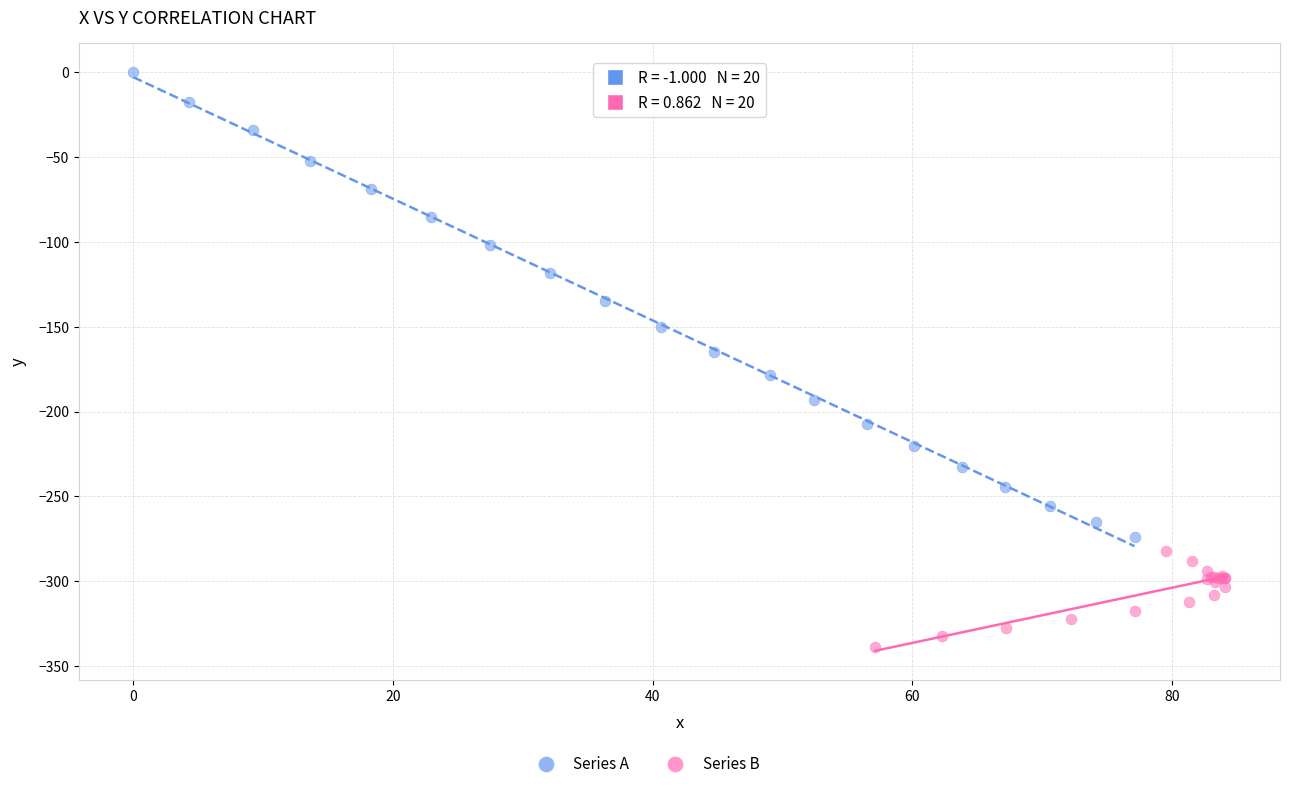

Which series has the largest Y range (max minus min)?

Series A